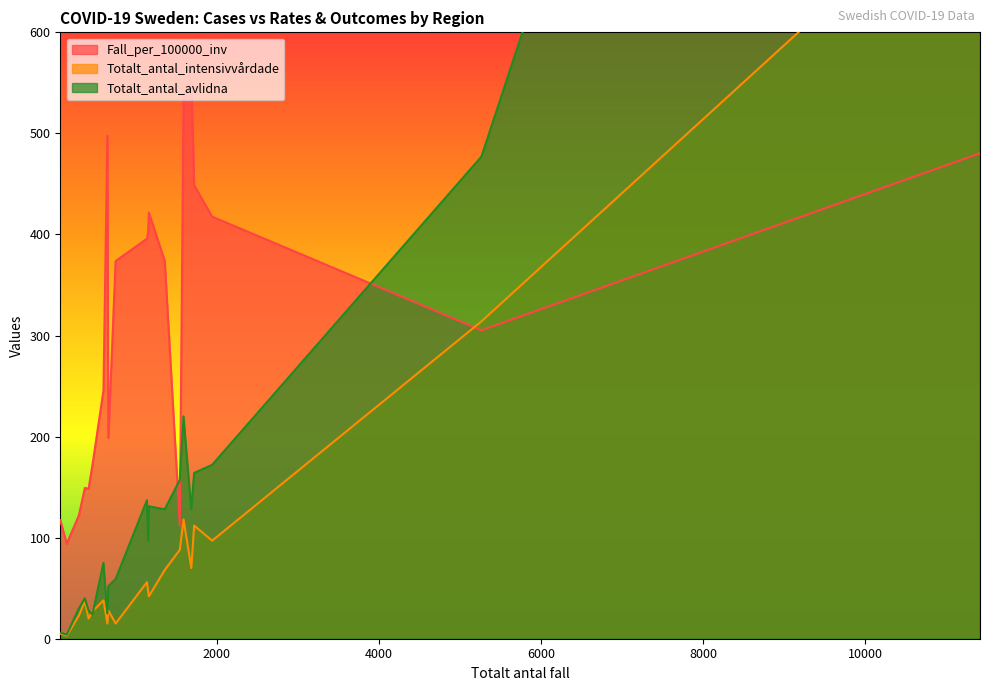

Reading right to left, transcribe all the data shown in this chart.

Fall_per_100000_inv: Östergötland=417.6	Örebro=553.5	Västra Götaland=305.2	Västmanland=421.6	Västernorrland=245.8	Västerbotten=171.9	Värmland=148.4	Uppsala=448.8	Sörmland=534.7	Stockholm=480.4	Skåne=112.1	Norrbotten=149.1	Kronoberg=373.8	Kalmar=122.2	Jönköping=373.8	Jämtland Härjedalen=497.7	Halland=198.6	Gävleborg=401.6	Gotland=117.3	Dalarna=395.9	Blekinge=94.0
Totalt_antal_intensivvårdade: Östergötland=97.0	Örebro=70.0	Västra Götaland=314.0	Västmanland=42.0	Västernorrland=38.0	Västerbotten=27.0	Värmland=20.0	Uppsala=112.0	Sörmland=118.0	Stockholm=764.0	Skåne=88.0	Norrbotten=37.0	Kronoberg=15.0	Kalmar=23.0	Jönköping=68.0	Jämtland Härjedalen=15.0	Halland=28.0	Gävleborg=47.0	Gotland=5.0	Dalarna=56.0	Blekinge=3.0
Totalt_antal_avlidna: Östergötland=172.0	Örebro=128.0	Västra Götaland=477.0	Västmanland=131.0	Västernorrland=75.0	Västerbotten=24.0	Värmland=28.0	Uppsala=164.0	Sörmland=220.0	Stockholm=1971.0	Skåne=157.0	Norrbotten=40.0	Kronoberg=59.0	Kalmar=30.0	Jönköping=128.0	Jämtland Härjedalen=25.0	Halland=52.0	Gävleborg=97.0	Gotland=6.0	Dalarna=137.0	Blekinge=4.0